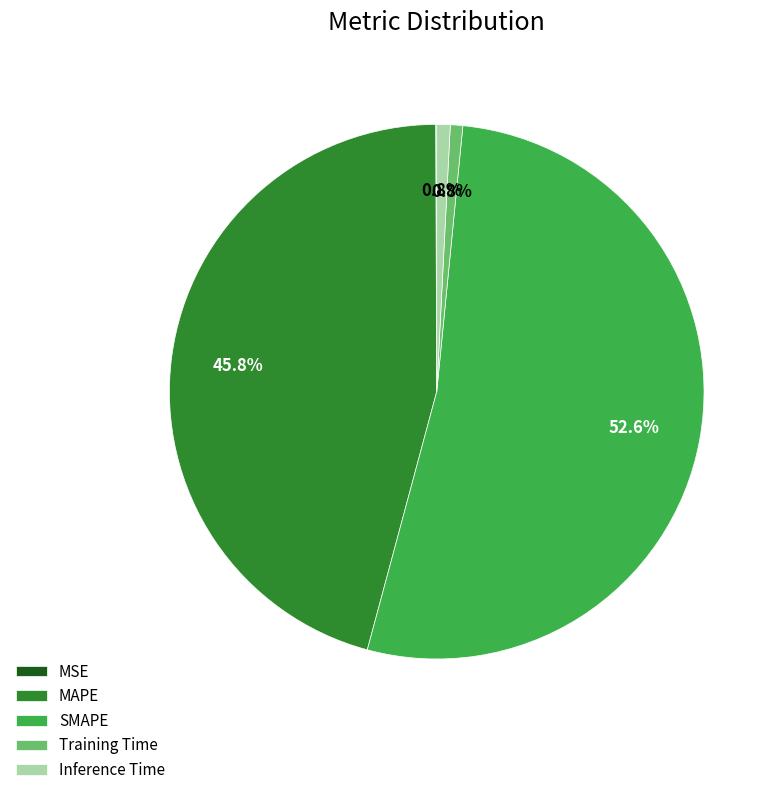

What is the majority slice?

SMAPE